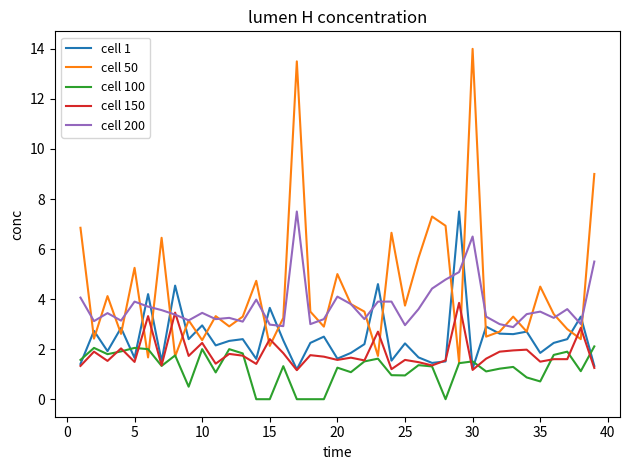

What is the sum of all cell 50 values?

169.2